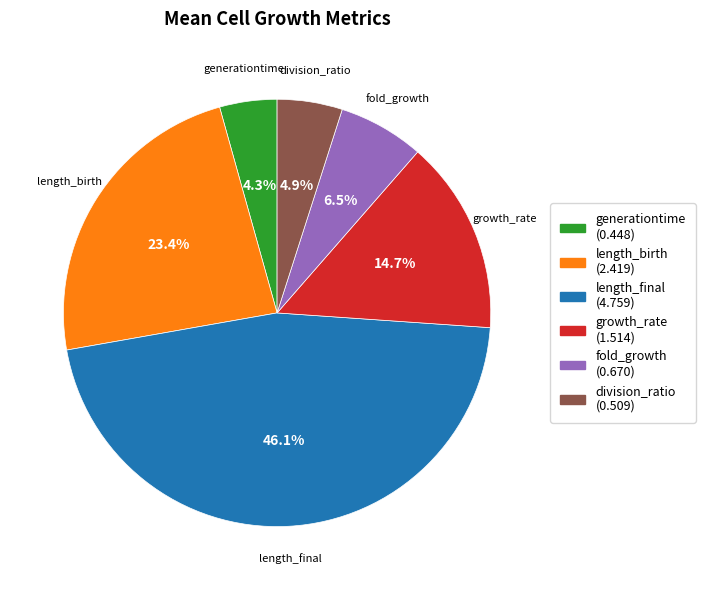

True or false: growth_rate accounts for 15% of the total.

True